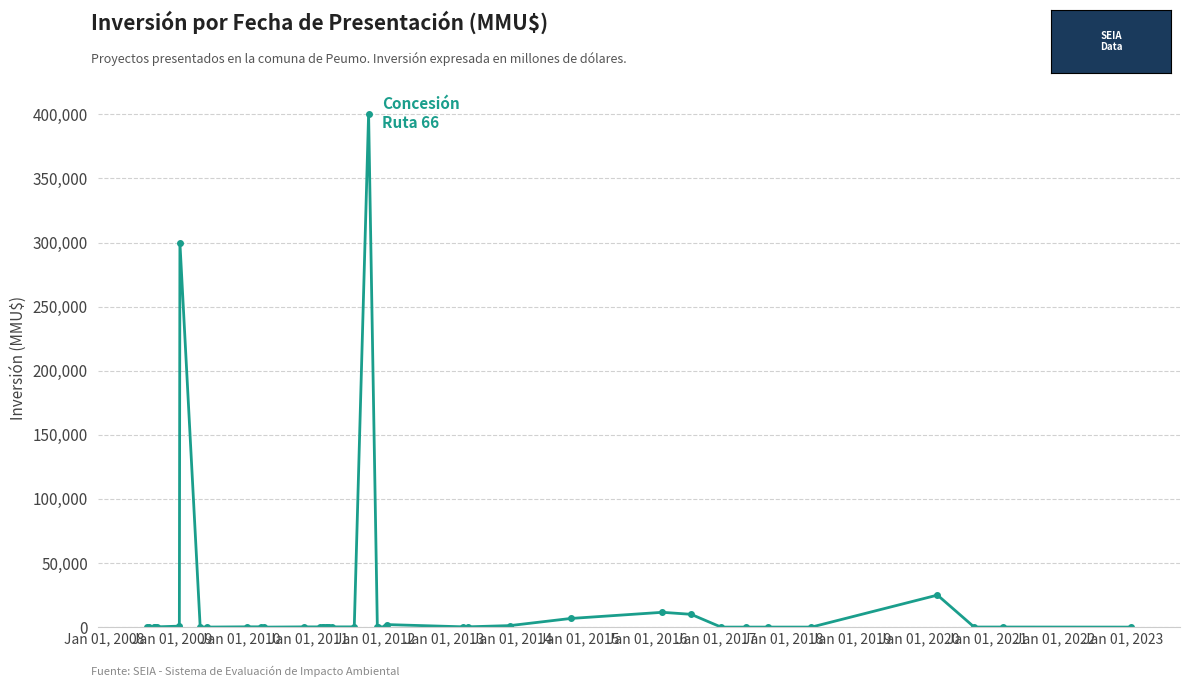

What is the sum of all values?

762471